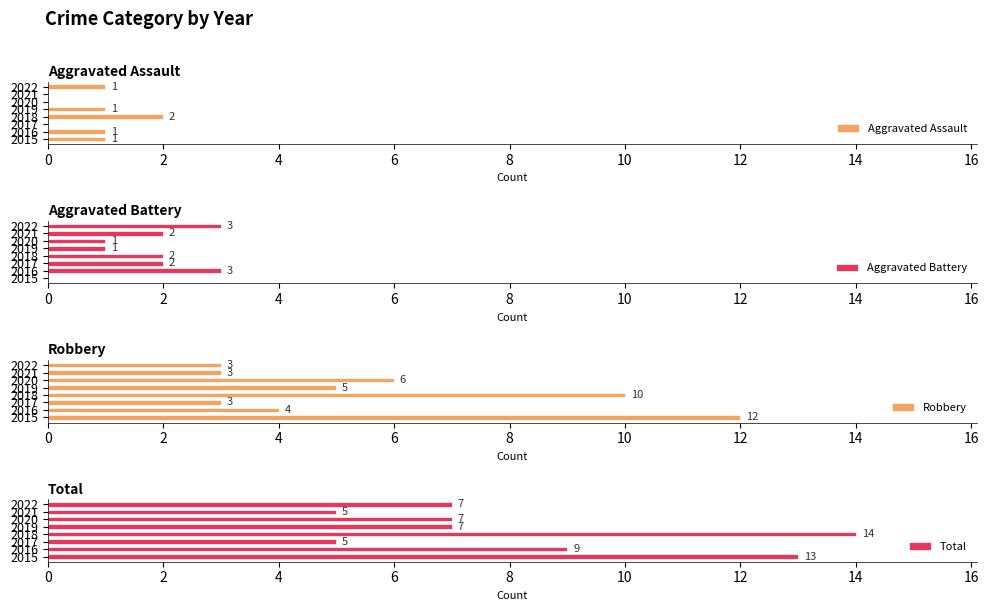

How many values in the Robbery series exceed 5?

3